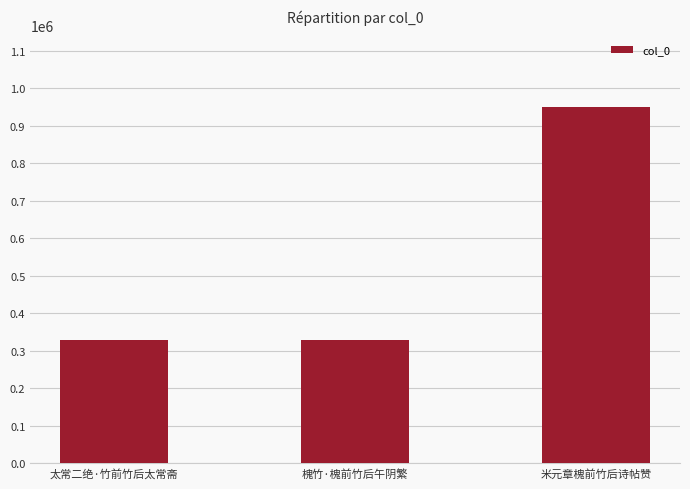

What is the sum of all values?

1606047